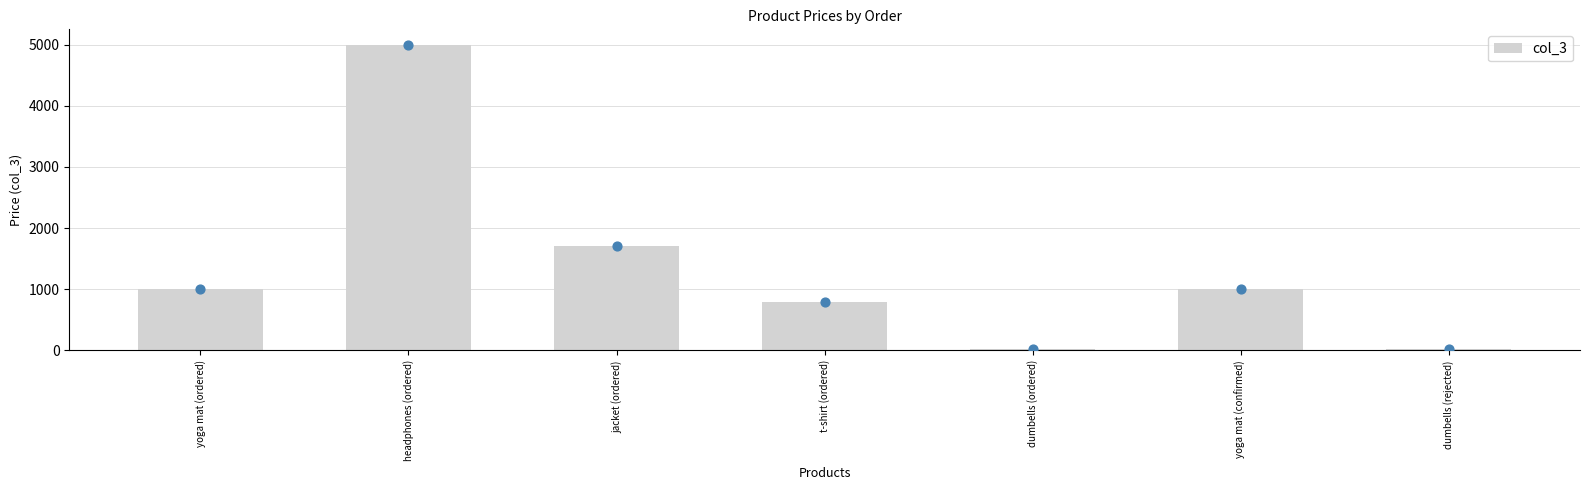

Which has a higher value, t-shirt (ordered) or yoga mat (confirmed)?

yoga mat (confirmed)